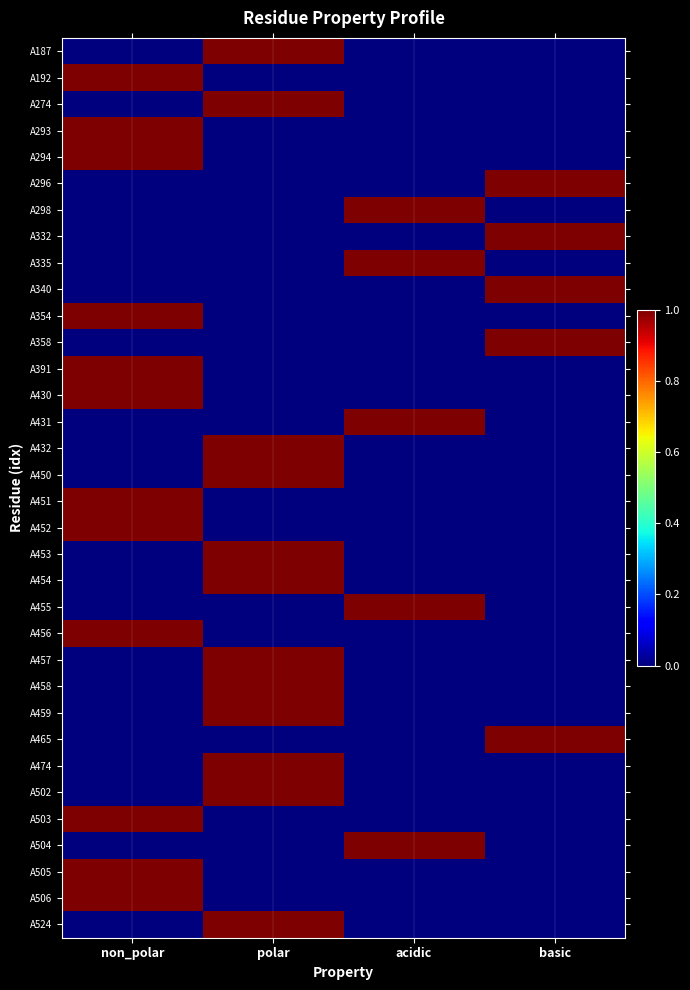

How many distinct data groups are displayed?

34